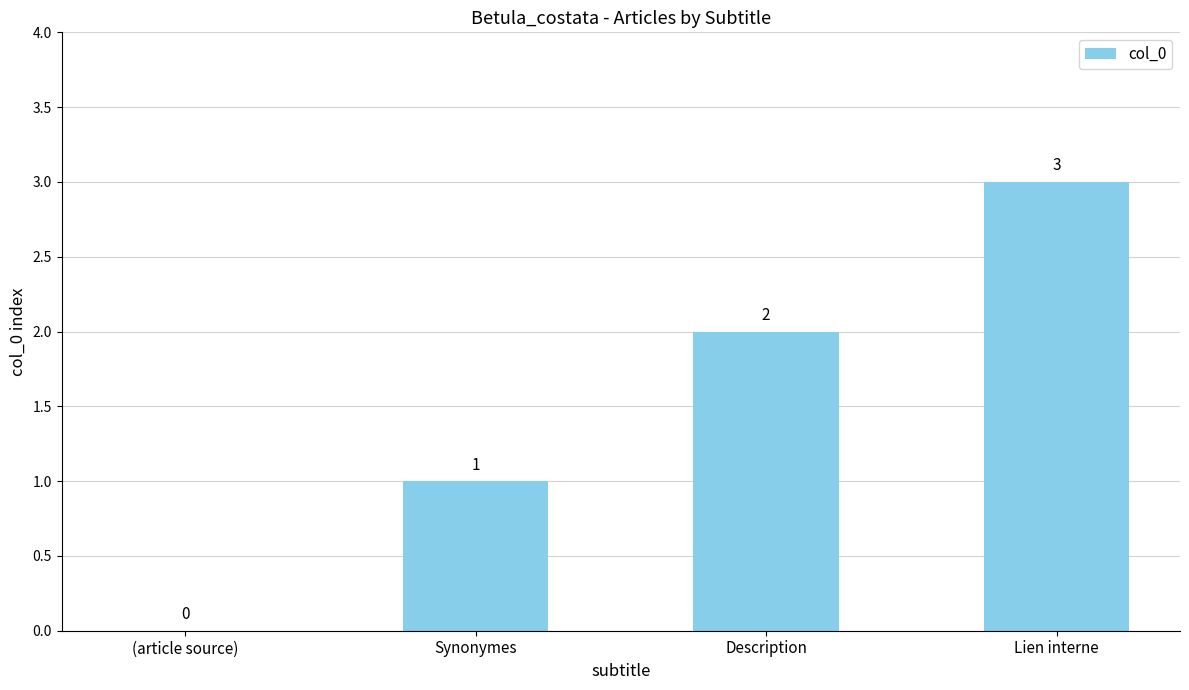

What is the maximum value shown in the chart?

3